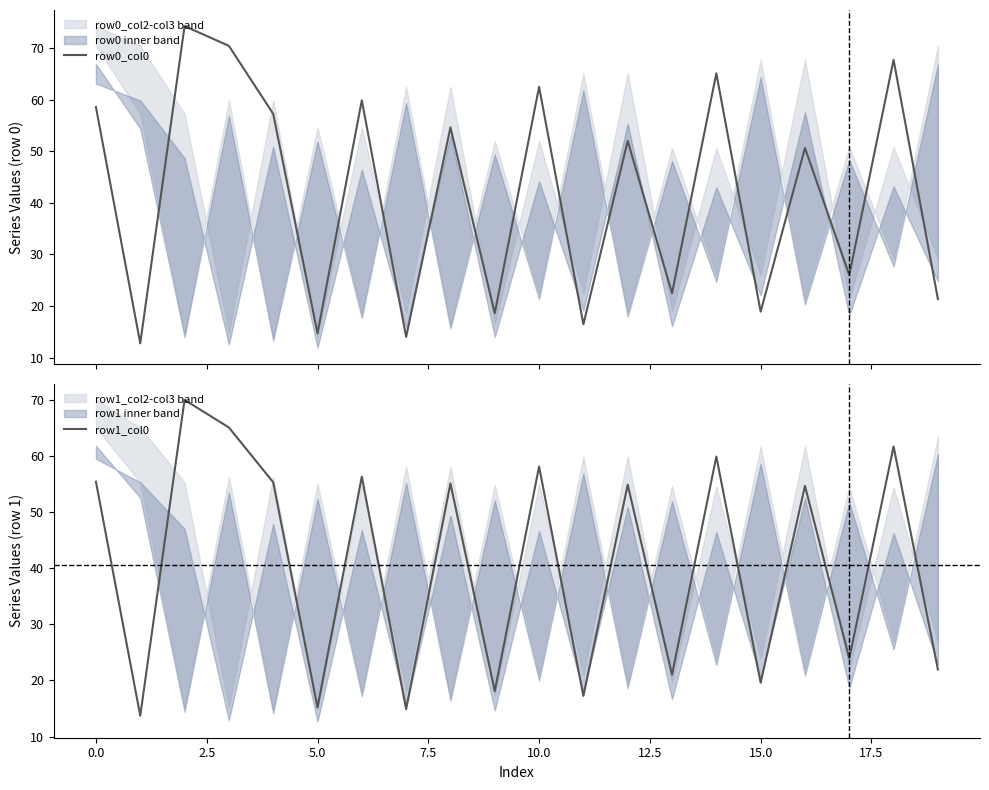

What is the value of the row1_col0 point at the 5th from the left?

55.3